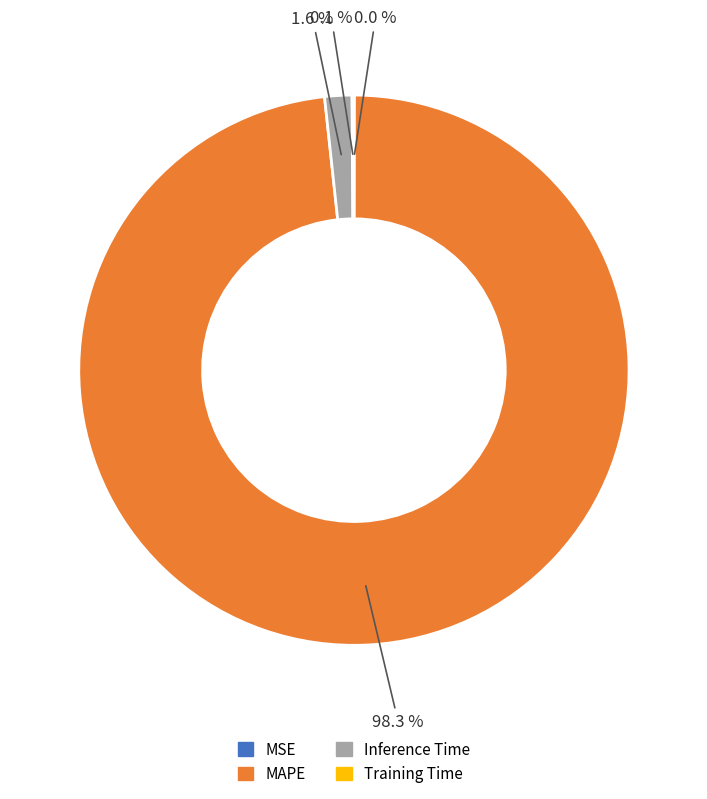

Does any single category account for the majority?

Yes